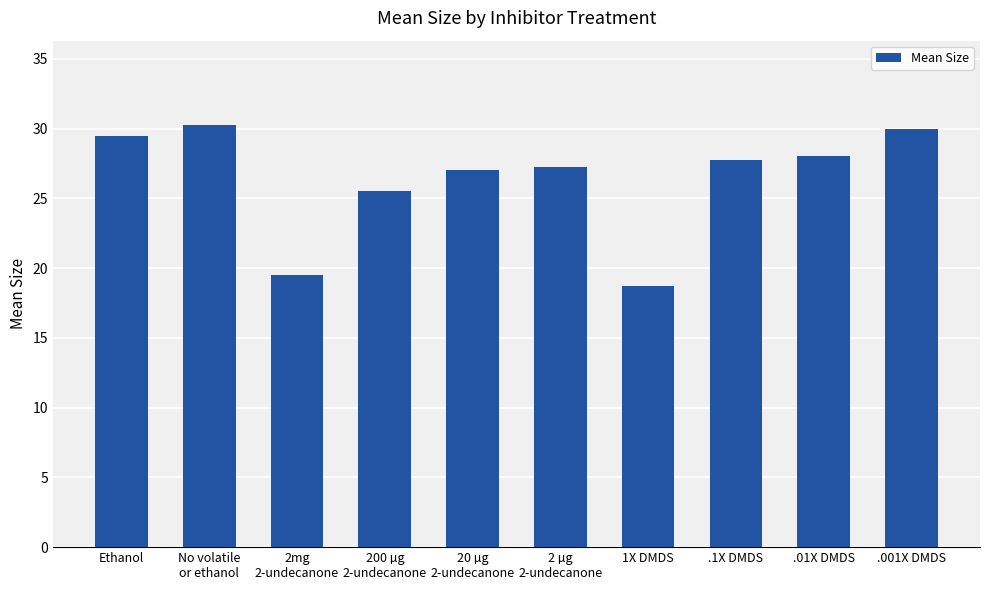

What is the ratio of the value at .1X DMDS to the value at .001X DMDS?

0.9